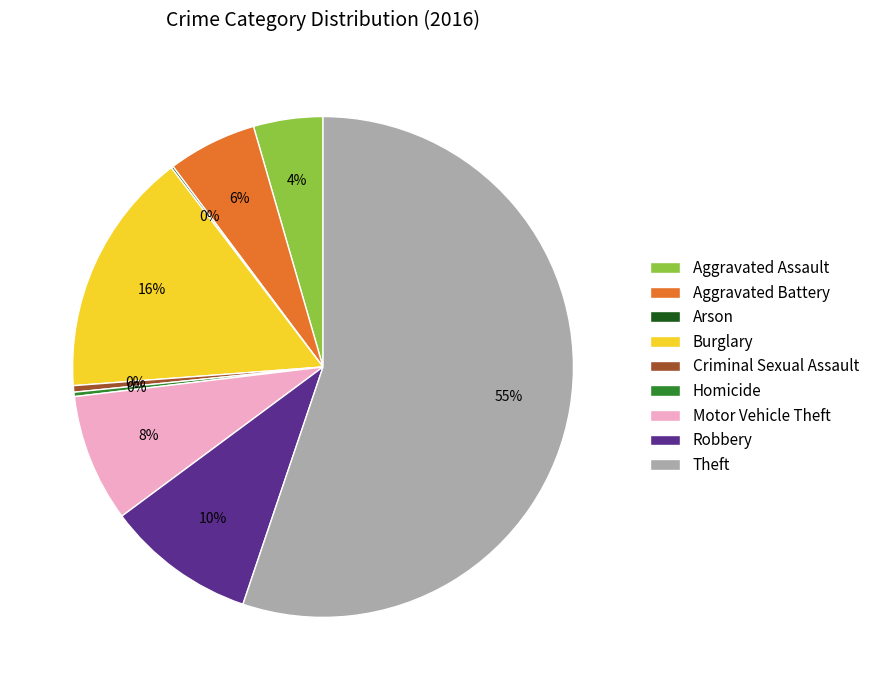

Is Theft the majority of the pie?

Yes